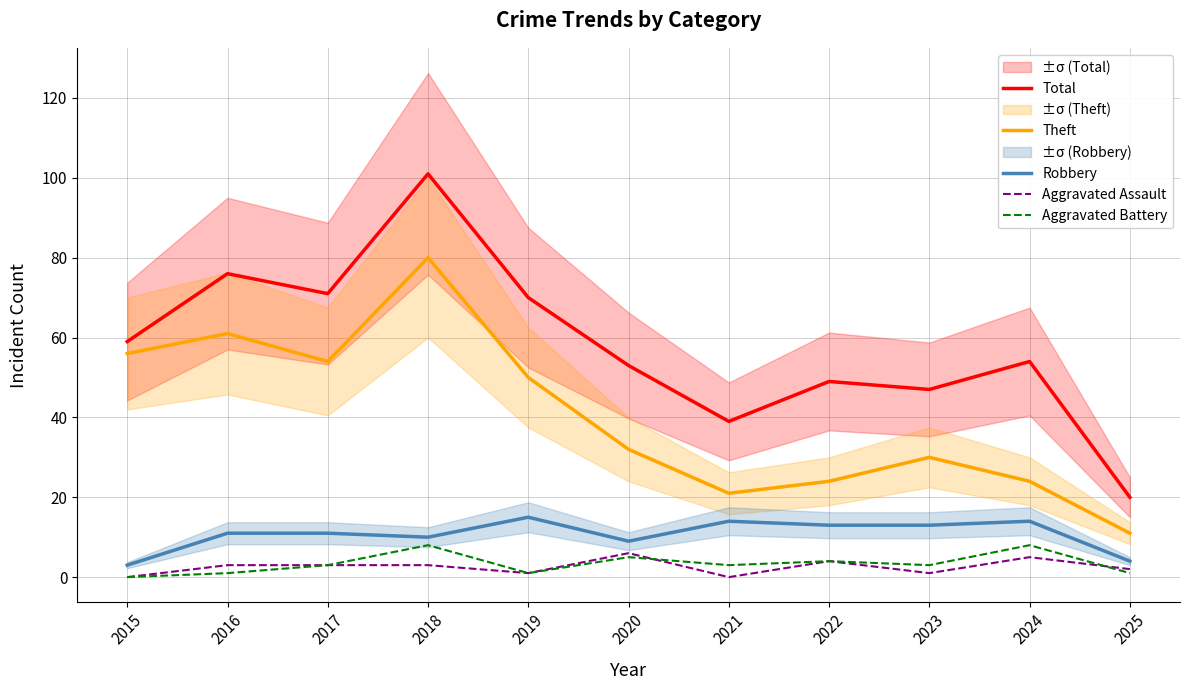

What is the value of the Total point at the 4th from the left?

101